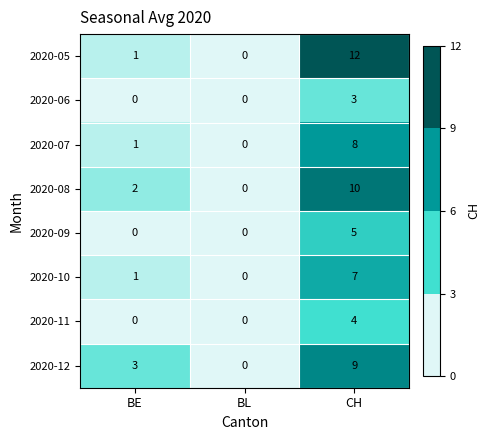

The value of 2020-06 at BL is 2. True or false?

False